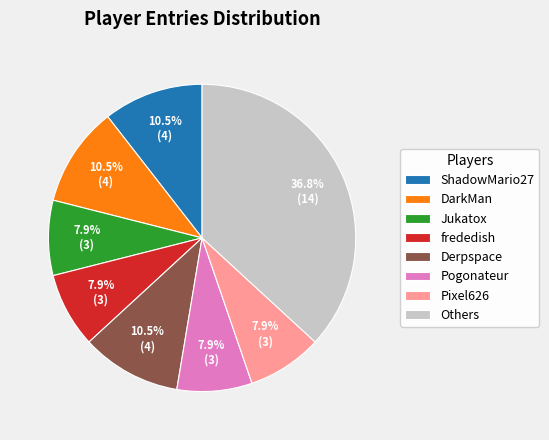

Do Pogonateur and Pixel626 together represent more than half of the pie?

No